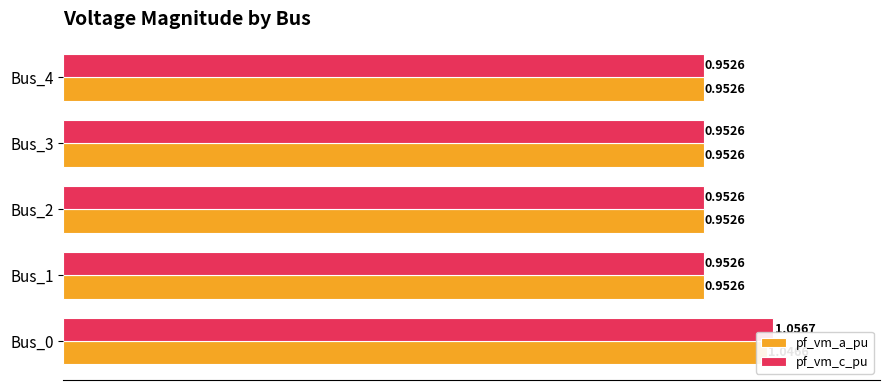

The value of pf_vm_c_pu at Bus_0 is 1.1. True or false?

True